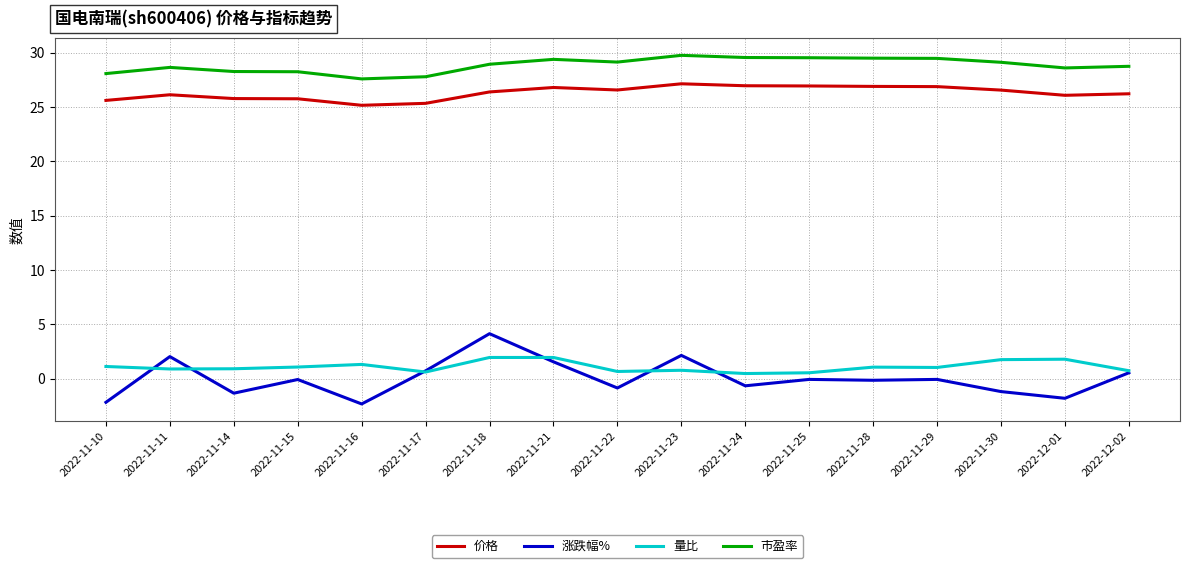

List the series in order of their peak value, lowest first.

量比, 涨跌幅%, 价格, 市盈率